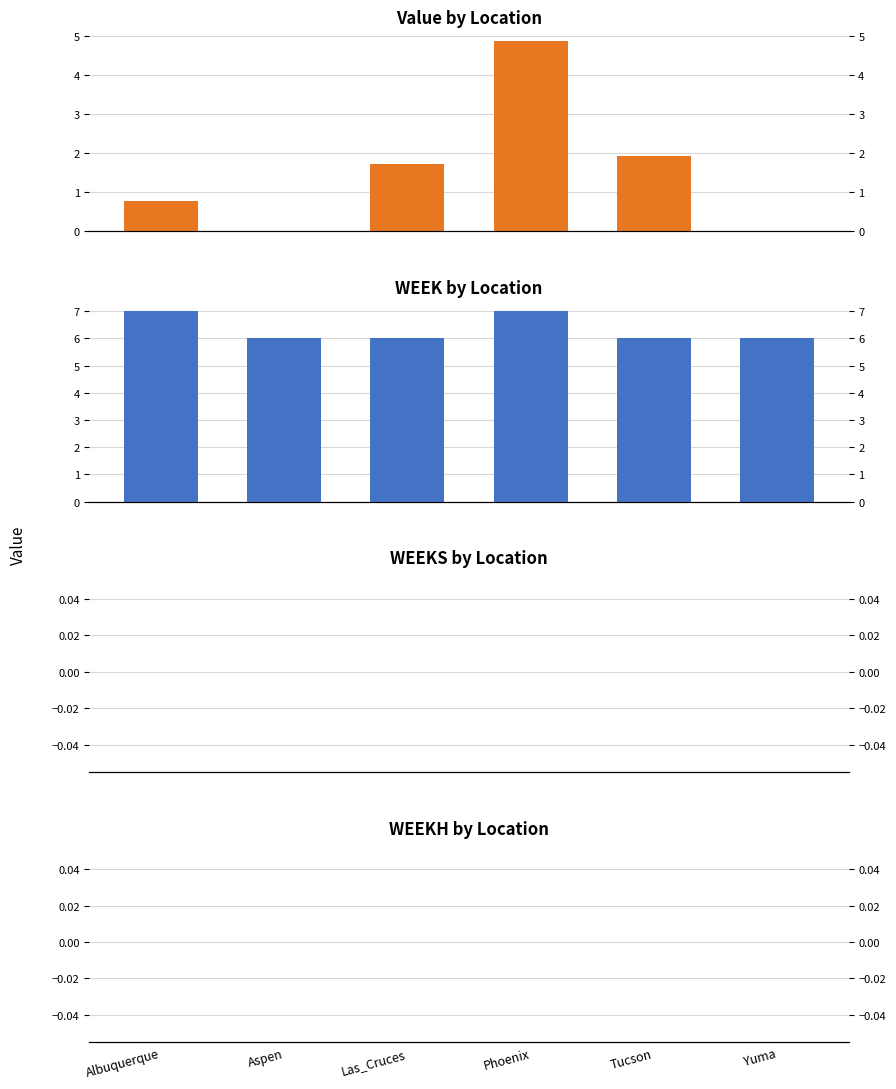

Which series has the largest range (max minus min)?

Value